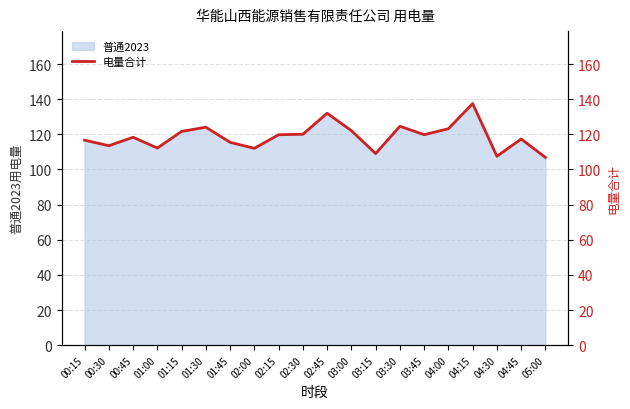

What is the label of the 12th point from the right?

02:15